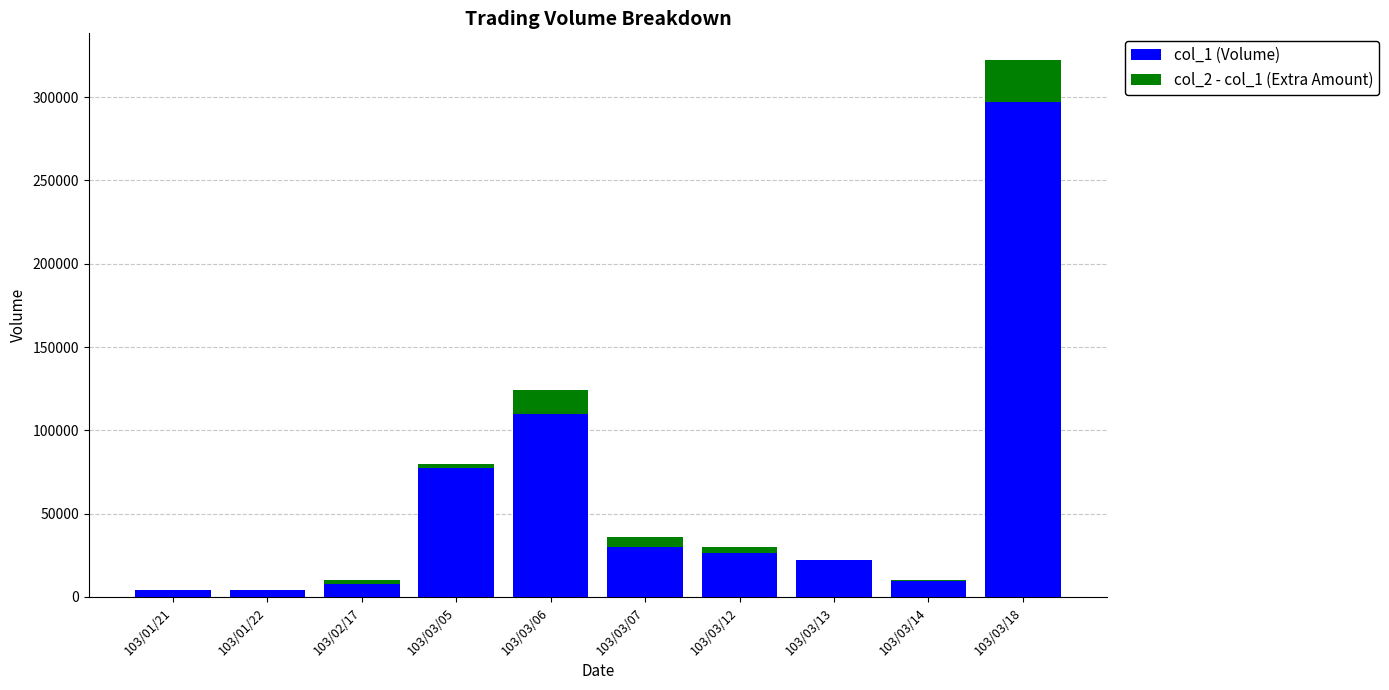

The col_2 - col_1 (Extra Amount) series shows 17333 at 103/03/18. True or false?

False